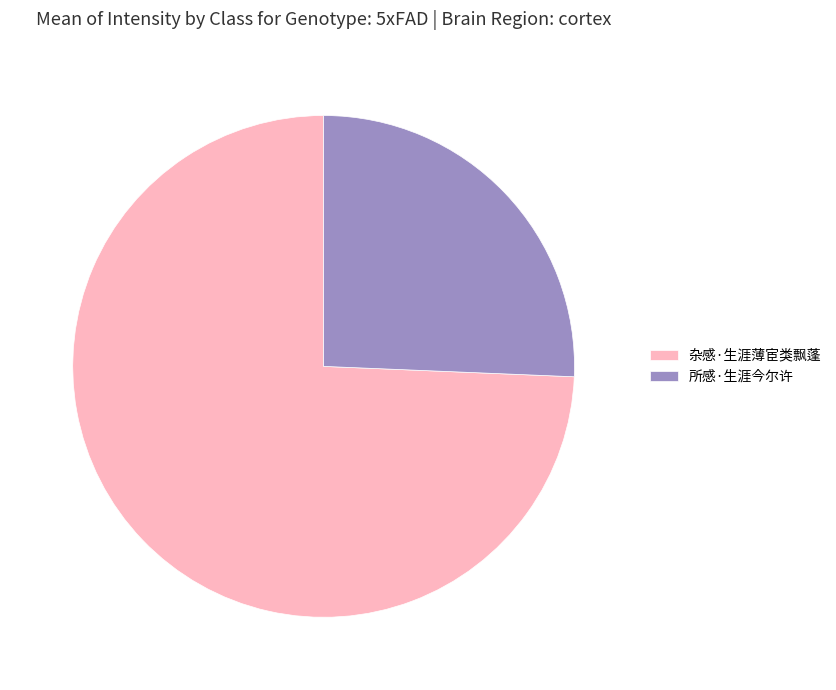

Rank the categories by value from highest to lowest.

杂感·生涯薄宦类飘蓬, 所感·生涯今尔许